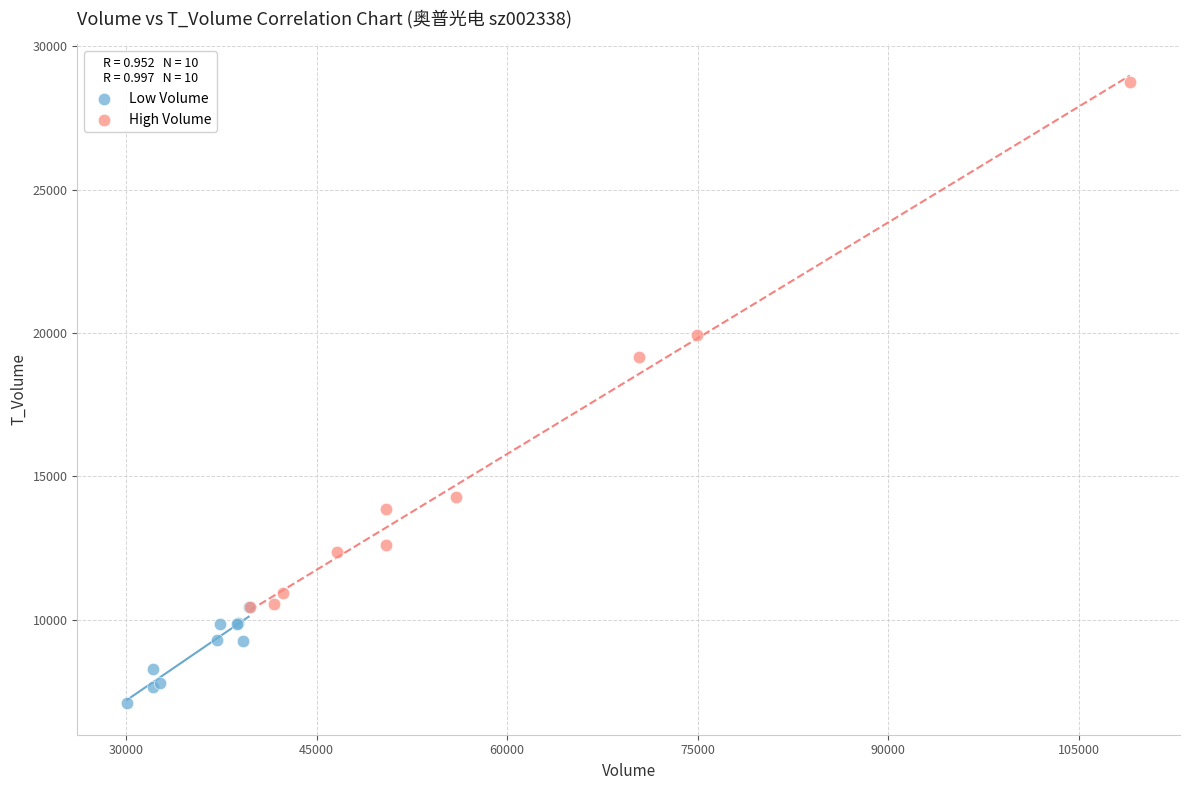

Which series has the largest Y range (max minus min)?

High Volume